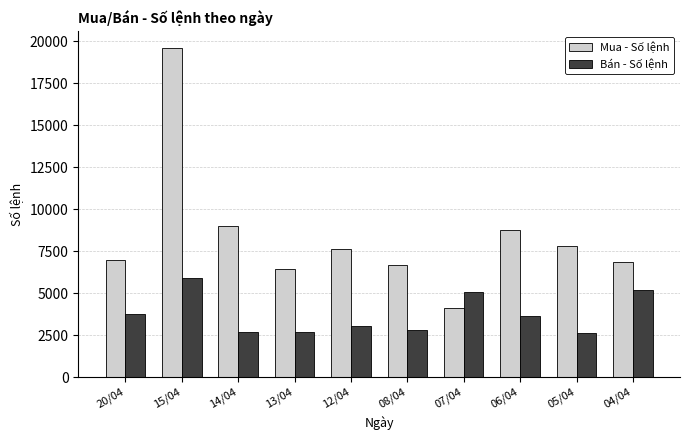

Is it true that Mua - Số lệnh equals 1580 at 05/04?

False